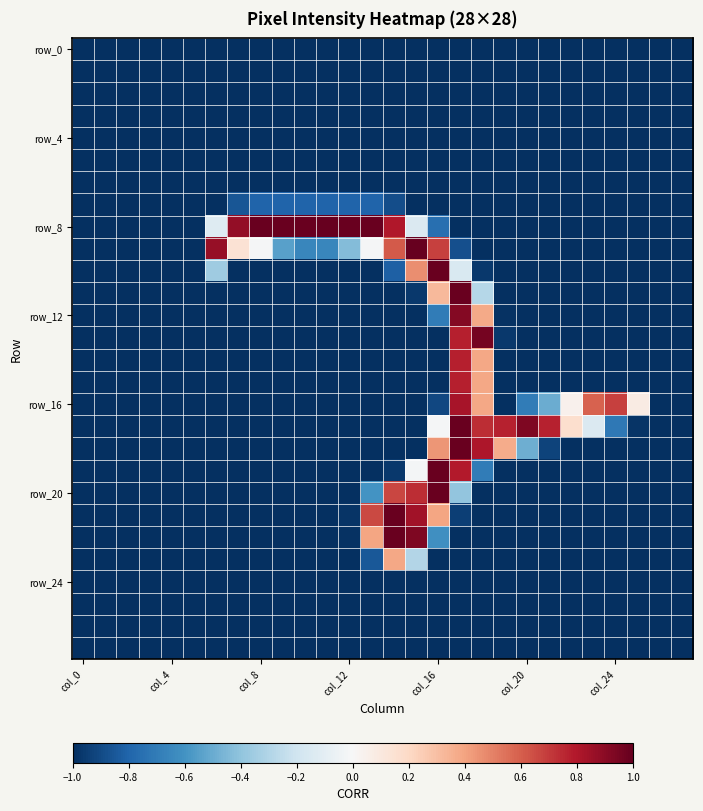

Which series has the largest total across all categories?

row_8